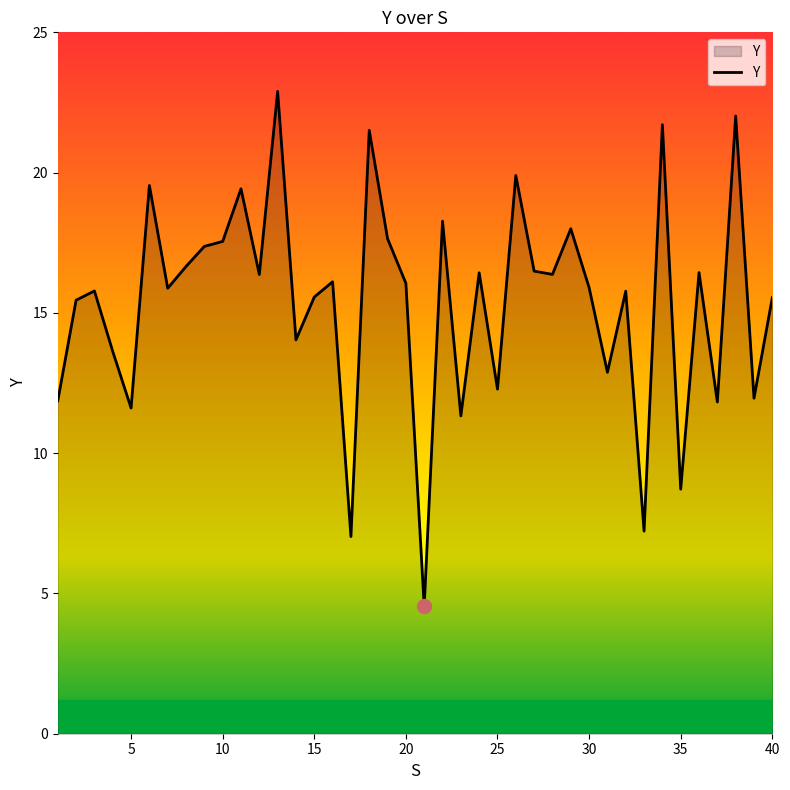

What is the minimum value shown in the chart?

4.5